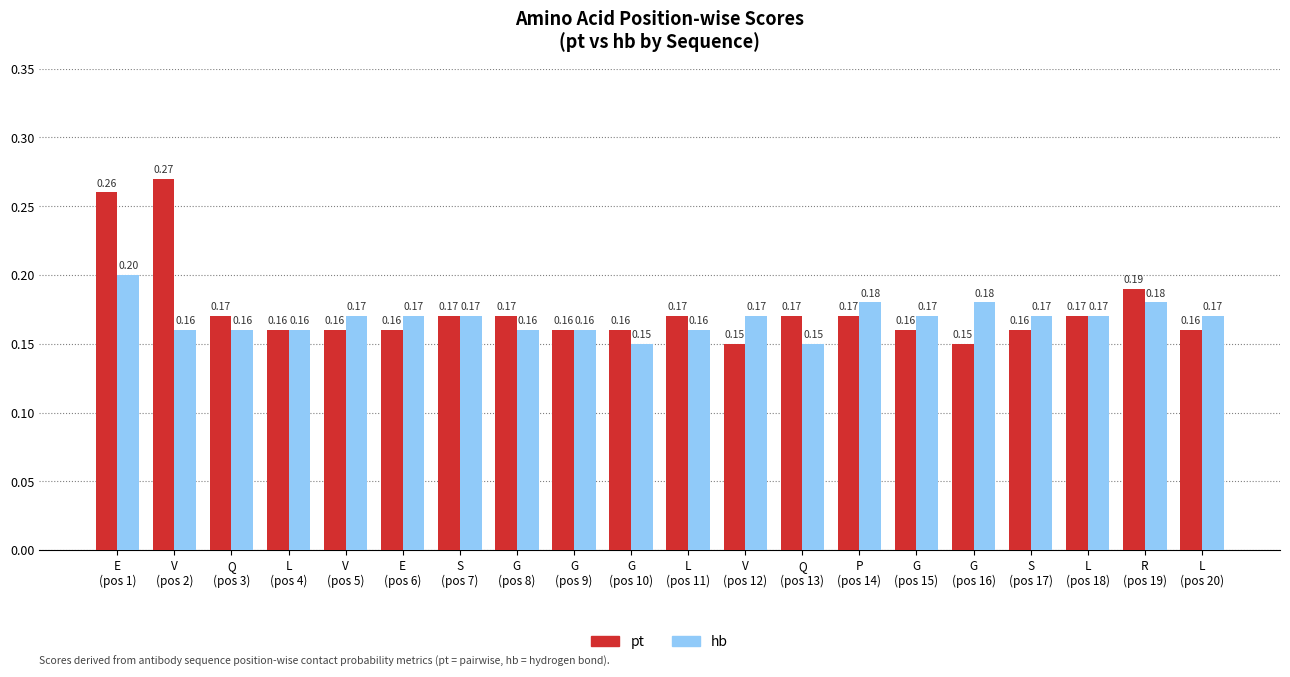

What is the sum of all hb values?

3.4